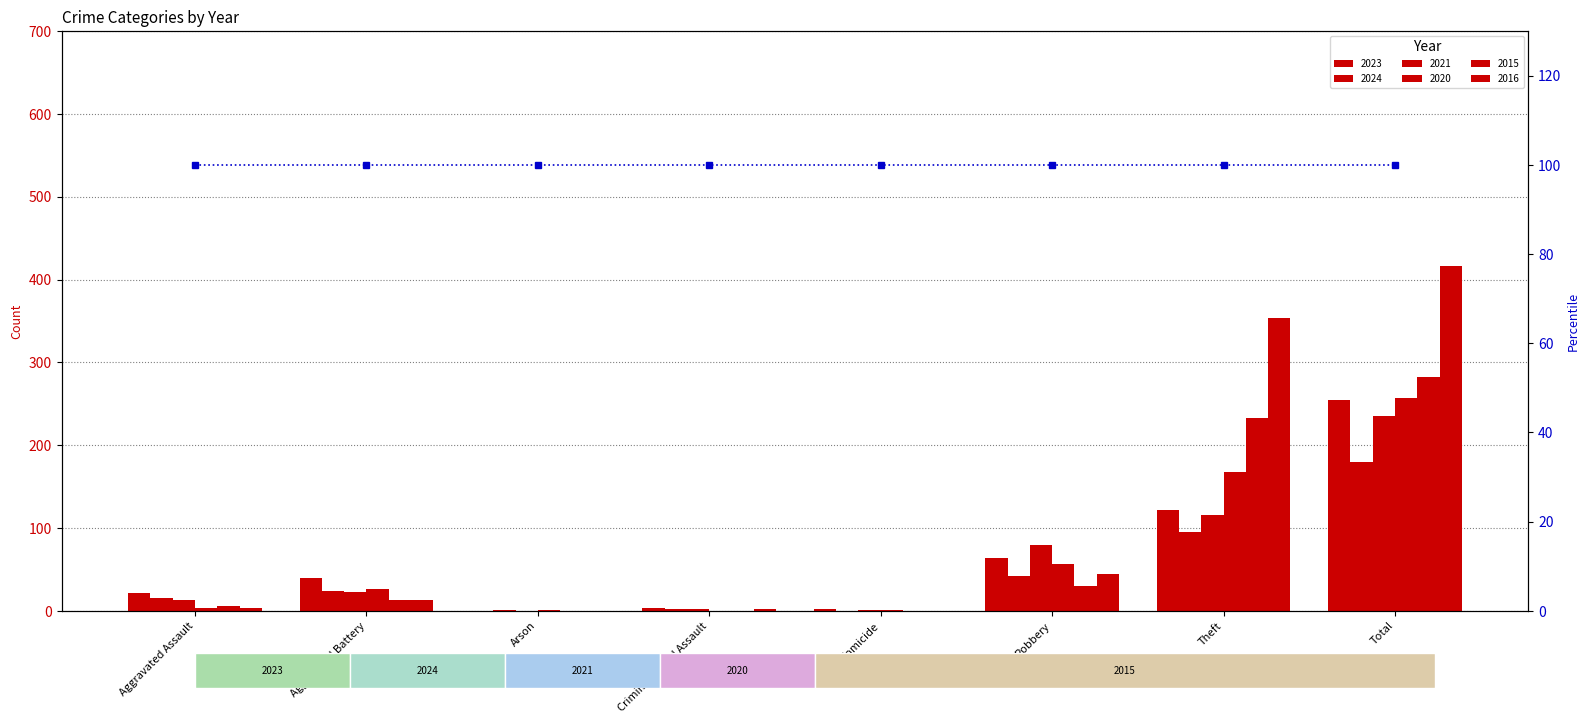

Does the chart contain any negative values?

No